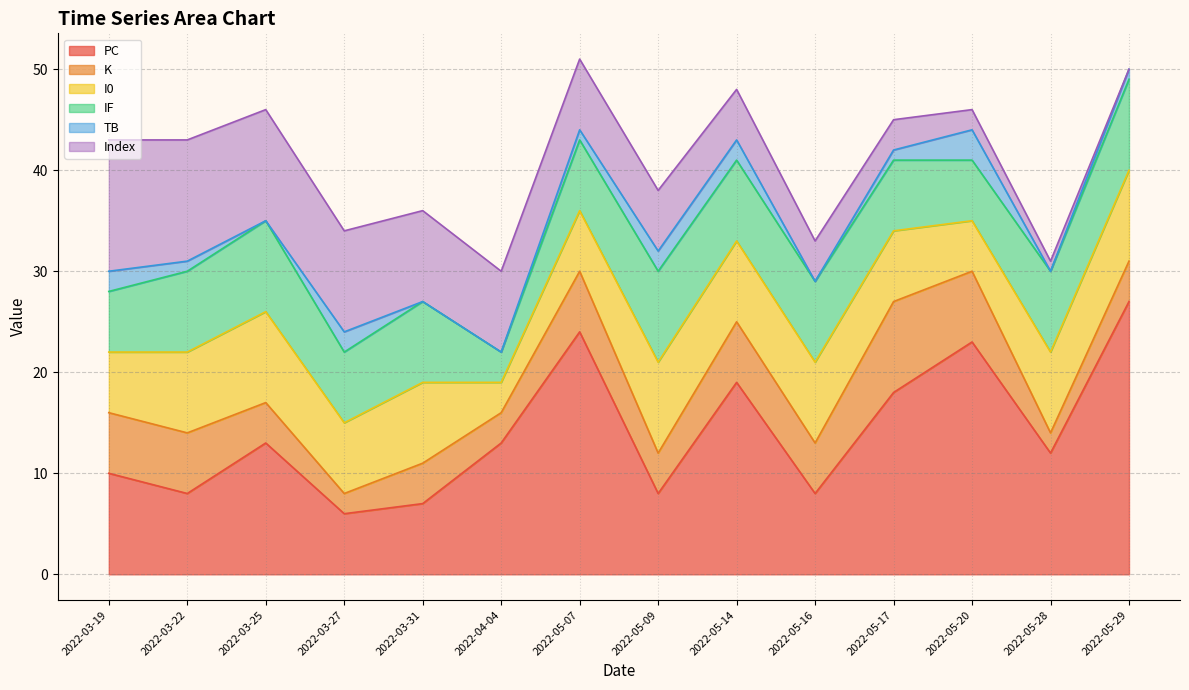

What is the minimum value for PC?

6